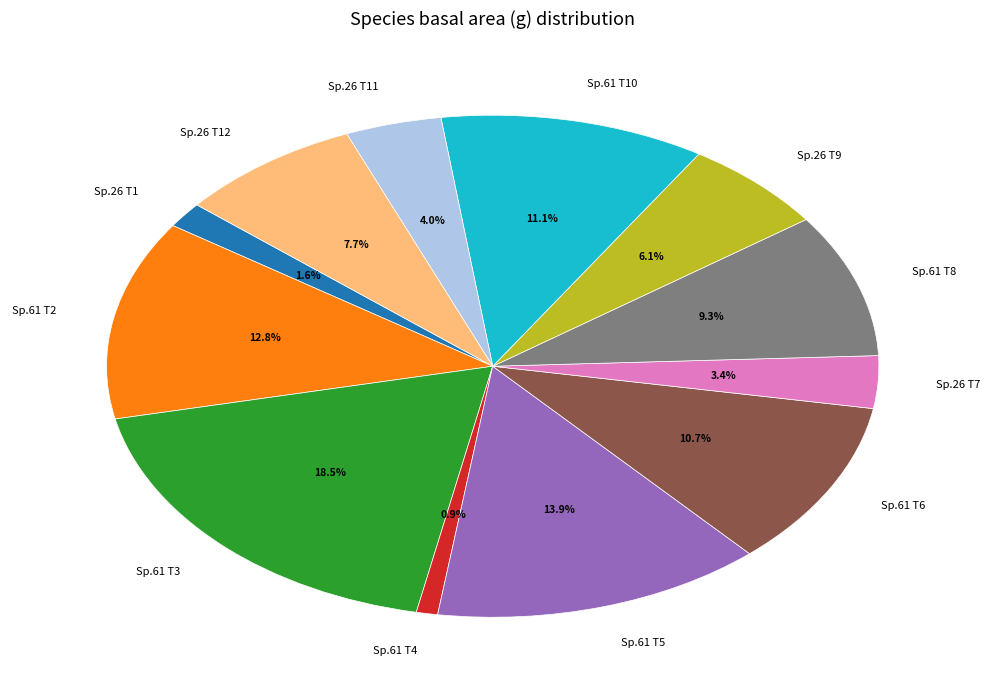

Which slice is the largest?

Sp.61 T3